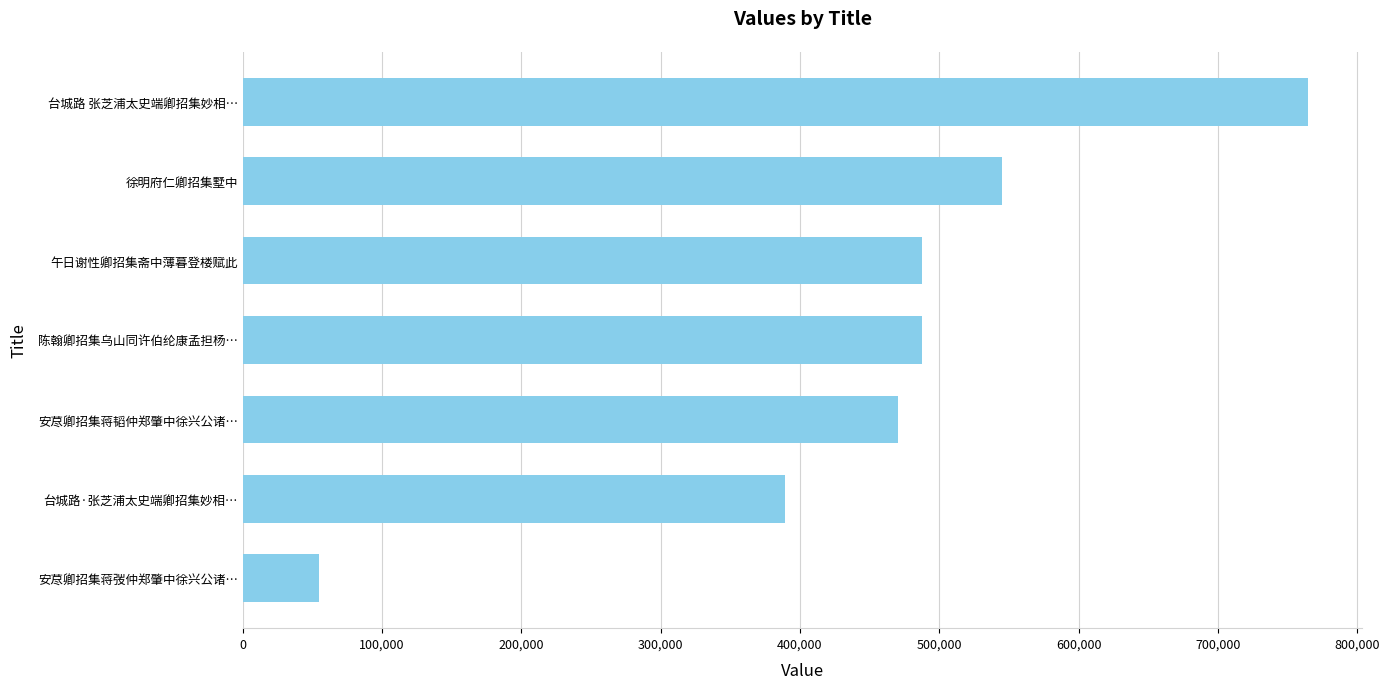

At which category does the chart reach its peak across all series?

台城路 张芝浦太史端卿招集妙相…